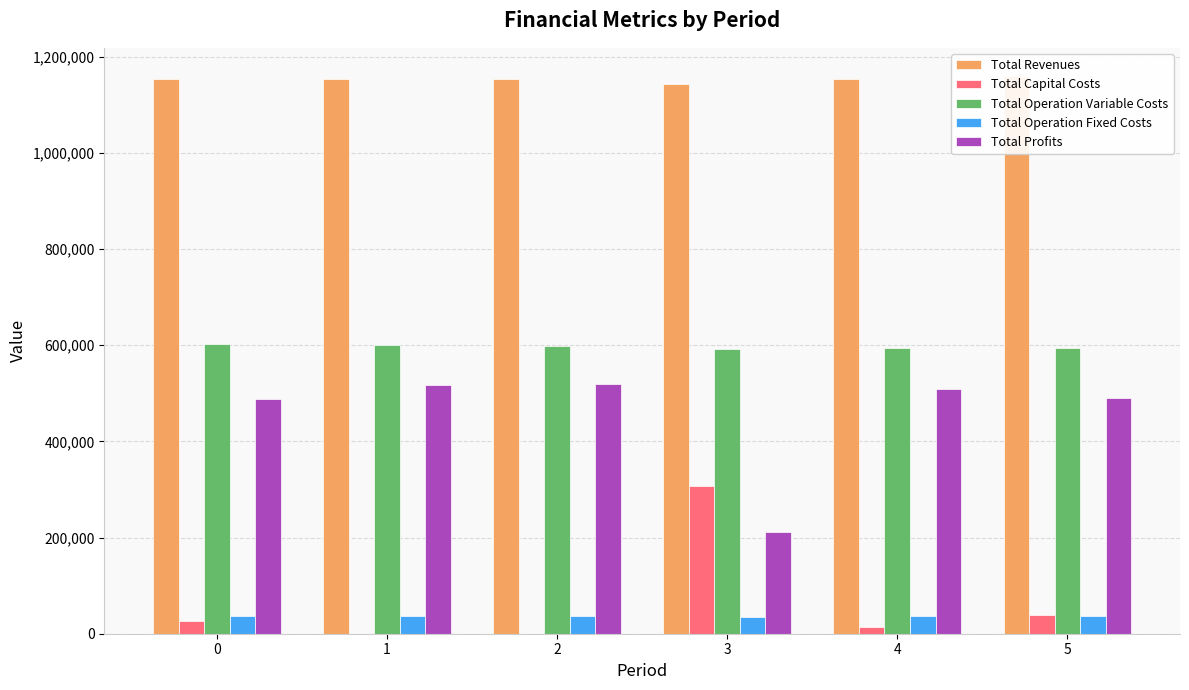

The Total Operation Fixed Costs series shows 19154.0 at 0. True or false?

False